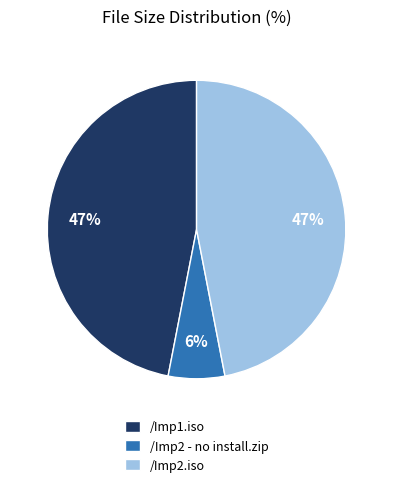

How many segments does this pie chart have?

3